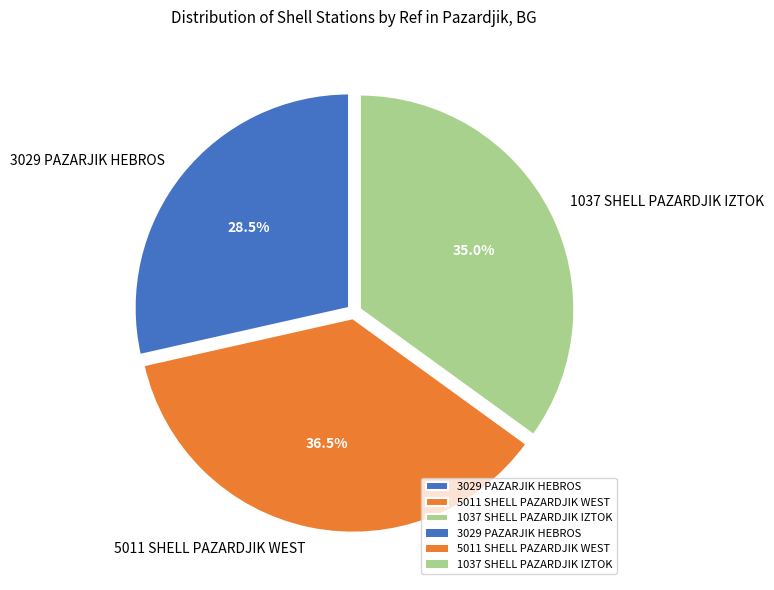

Approximately how many times larger is the value at 1037 SHELL PAZARDJIK IZTOK compared to 3029 PAZARJIK HEBROS?

1.2